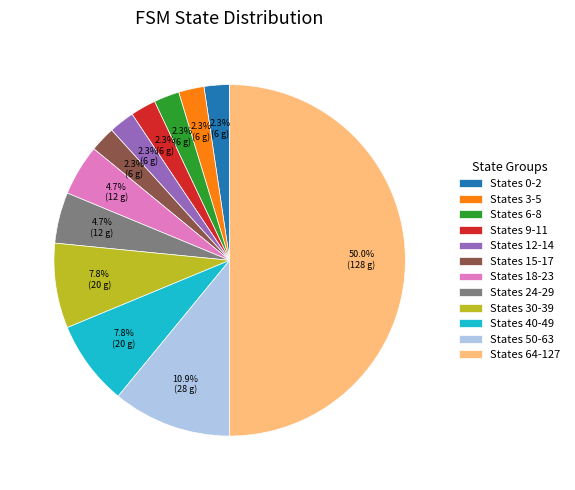

To the nearest percent, what is the difference between the largest and smallest slice percentages?

48%